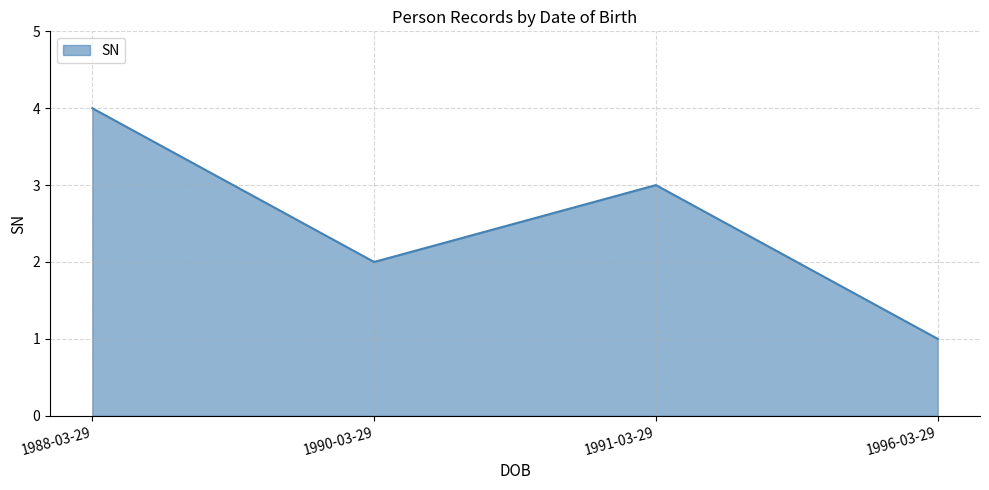

What is the difference between the maximum and minimum values?

3